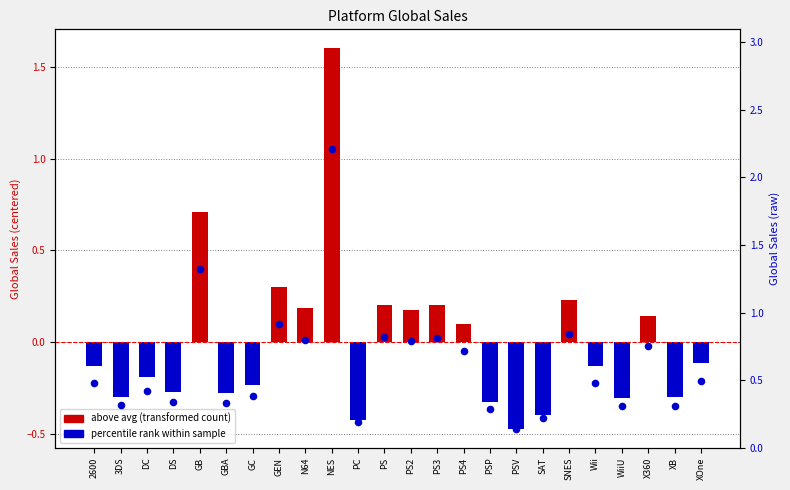

What is the change in value from GB to WiiU?

-1.0